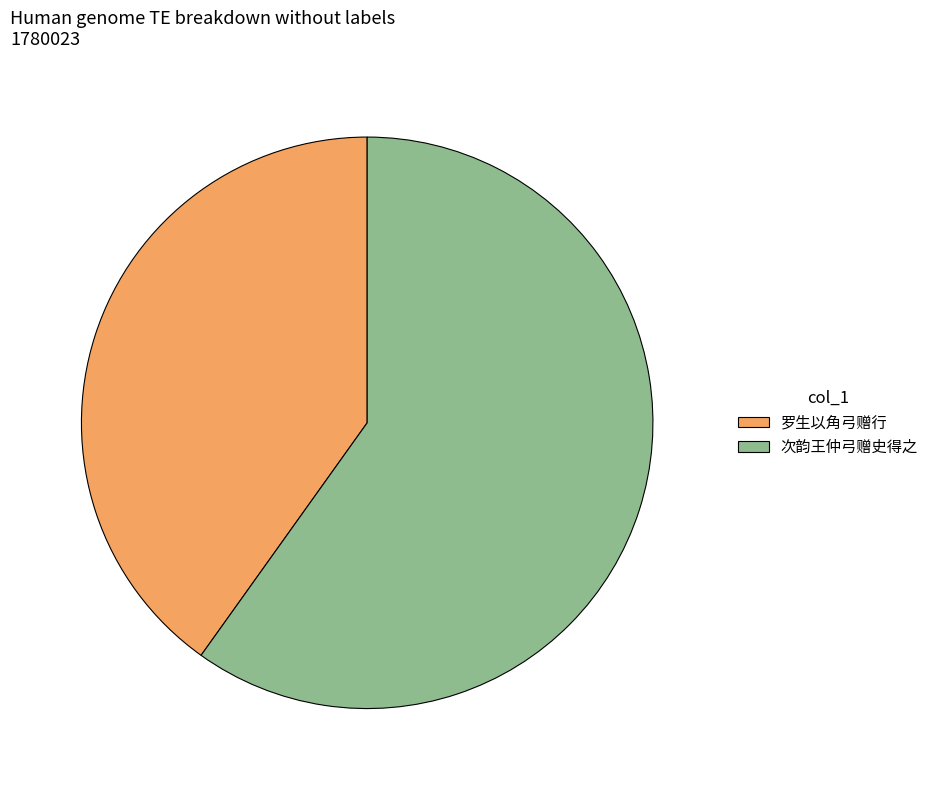

Which slice is the smallest?

罗生以角弓赠行